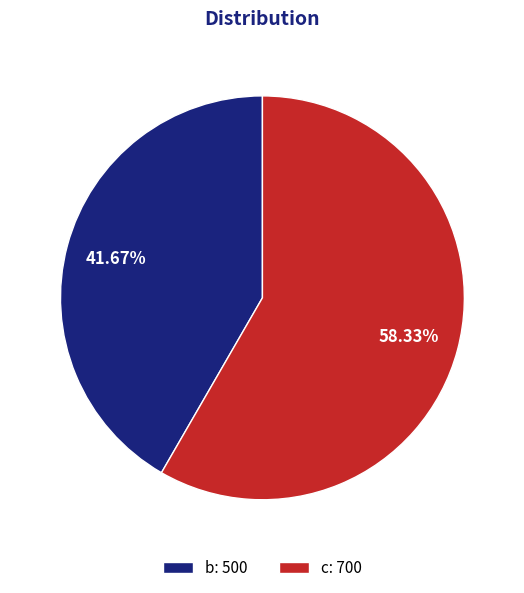

To the nearest percent, what is the difference between the c and b slice percentages?

17%